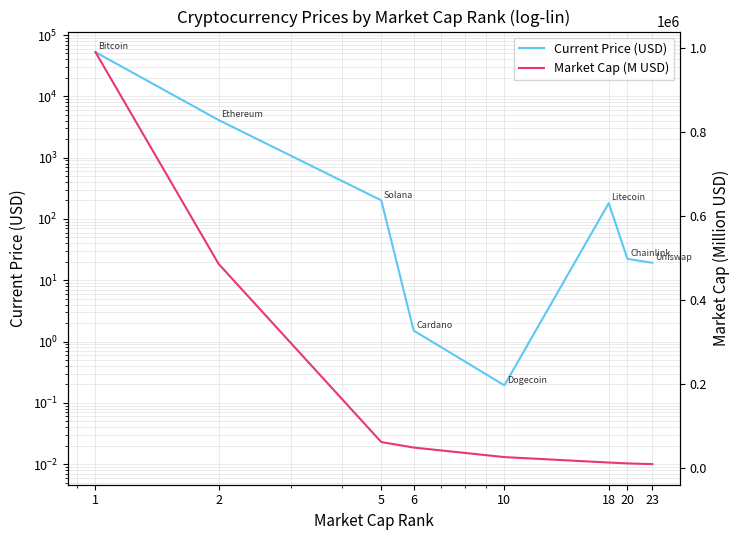

The value of Current Price (USD) at 23 is 9.6. True or false?

False